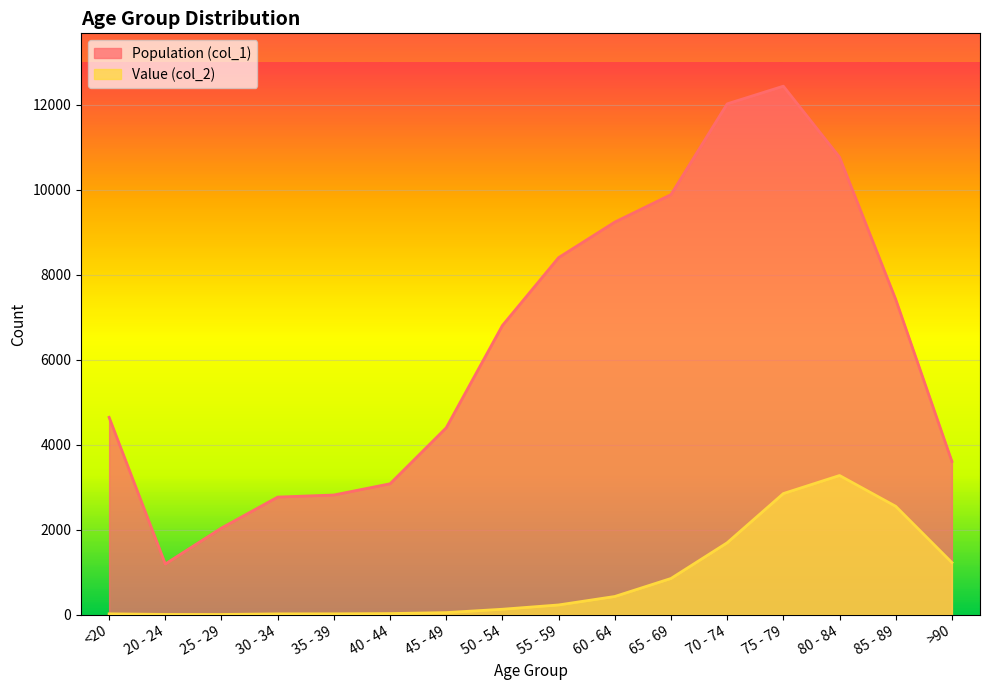

At how many categories does at least one series exceed 1308?

15